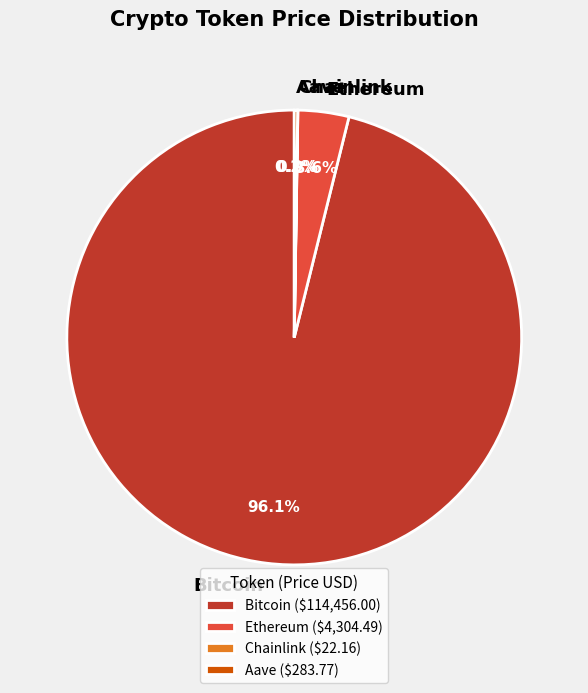

What is the largest slice in the pie chart?

Bitcoin